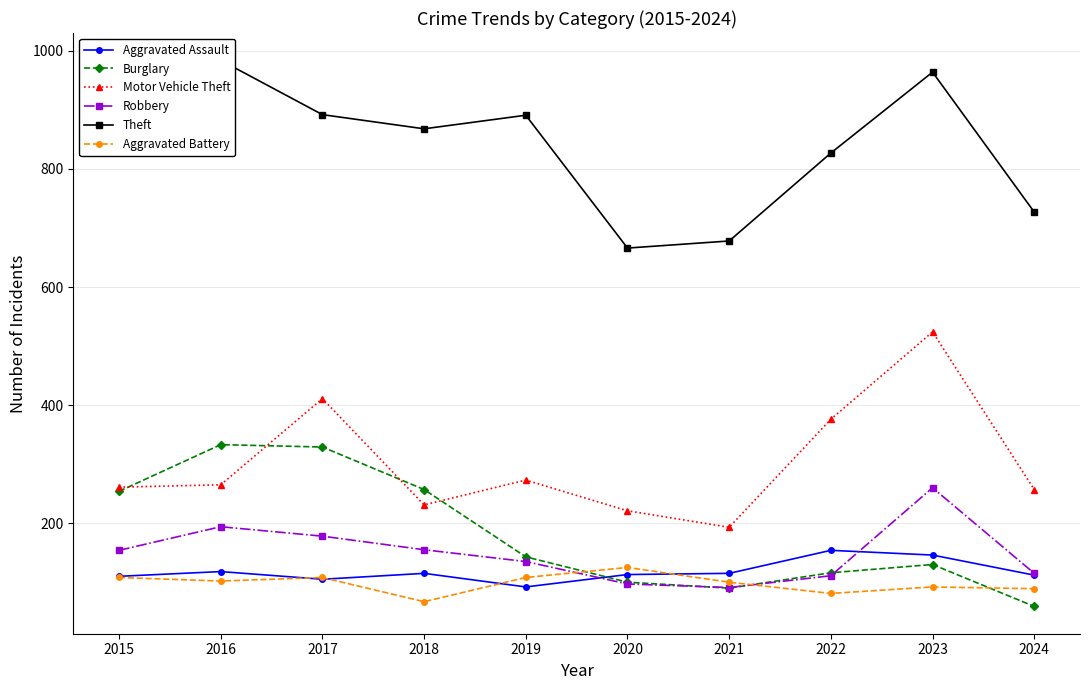

True or false: Motor Vehicle Theft and Robbery cross at least once.

False